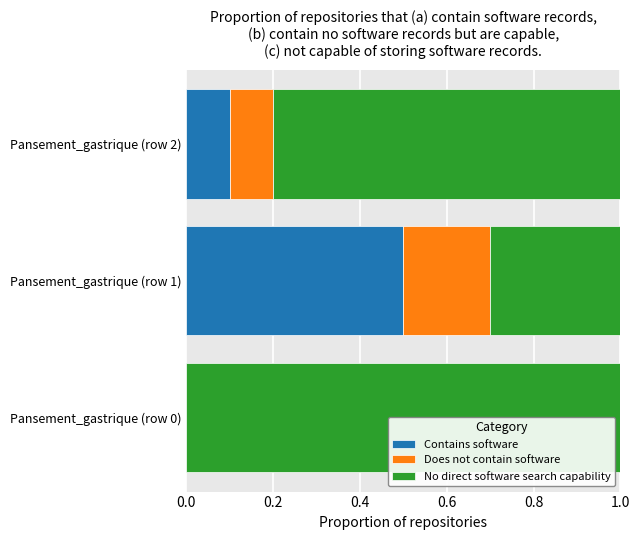

What is the sum of the Contains software values at Pansement_gastrique (row 1) and Pansement_gastrique (row 2)?

0.6